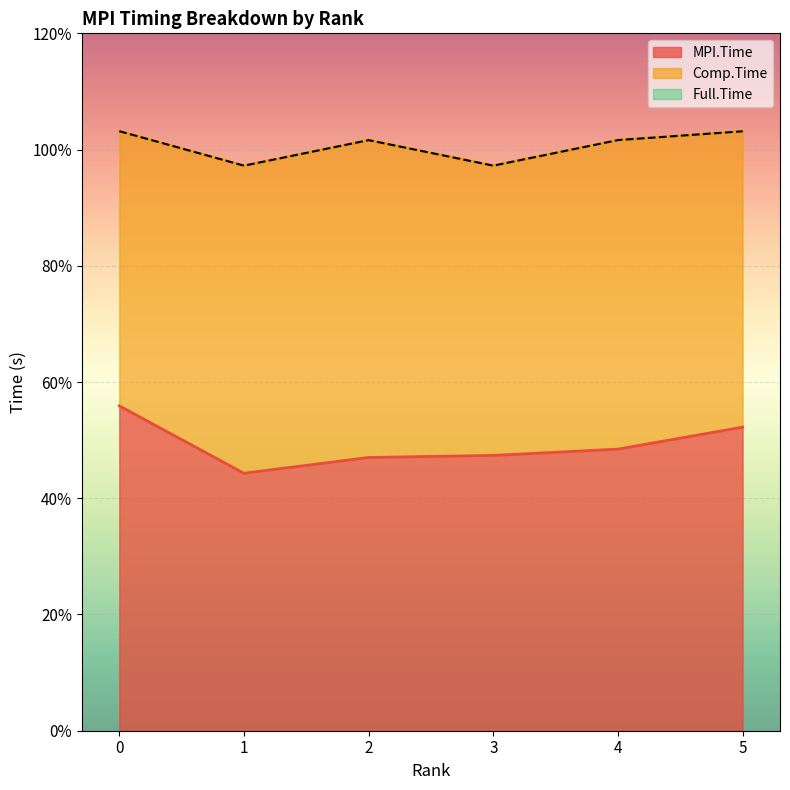

What is the value of the Full.Time point at the 6th from the left?

1.0